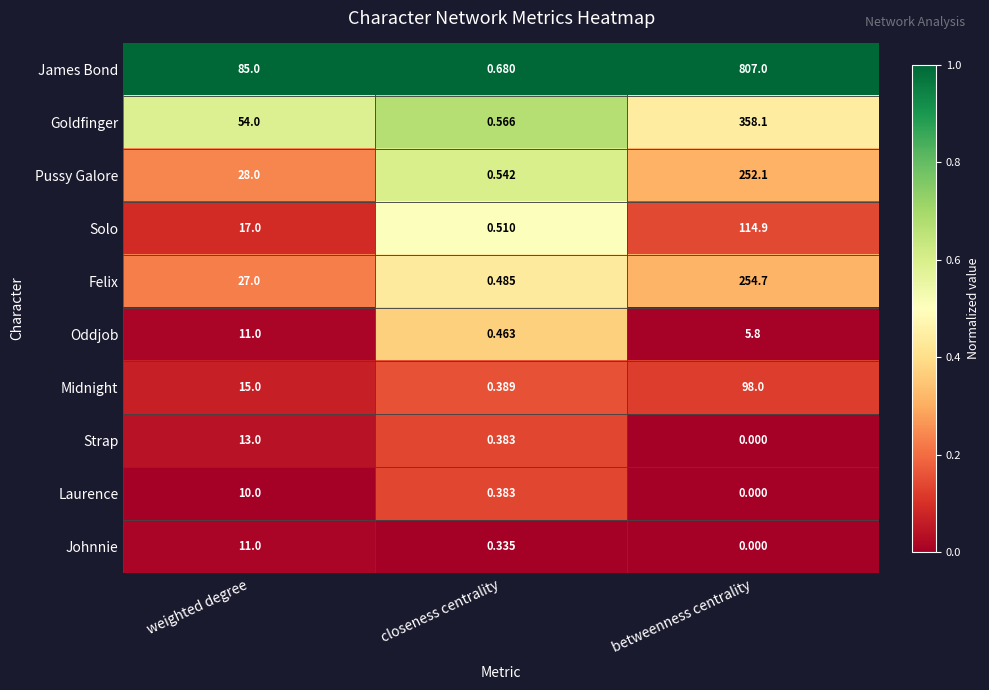

What is the greatest value displayed?

807.0